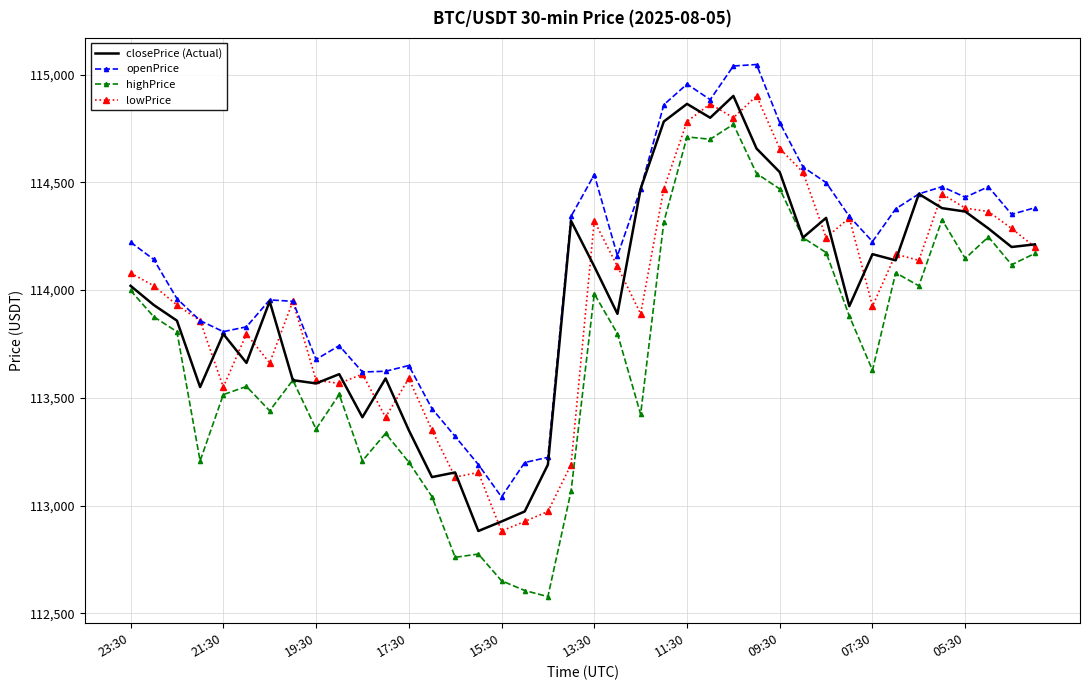

Which series has the largest range (max minus min)?

highPrice